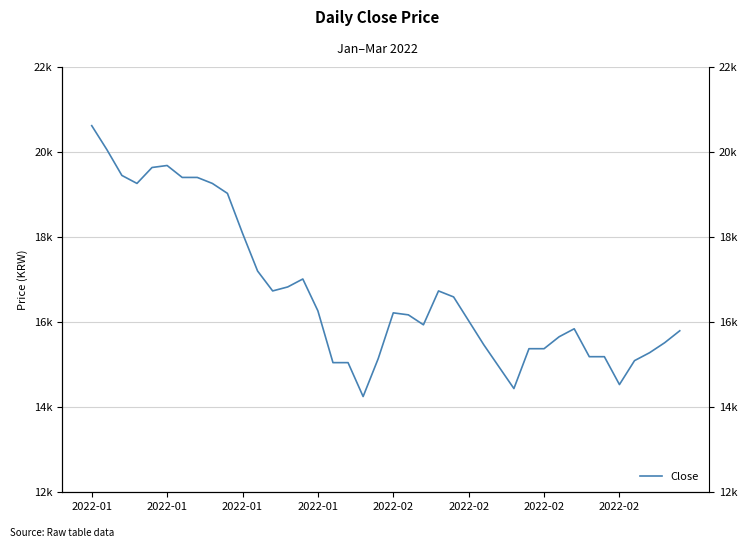

Between 36 and 10, which is larger?

10